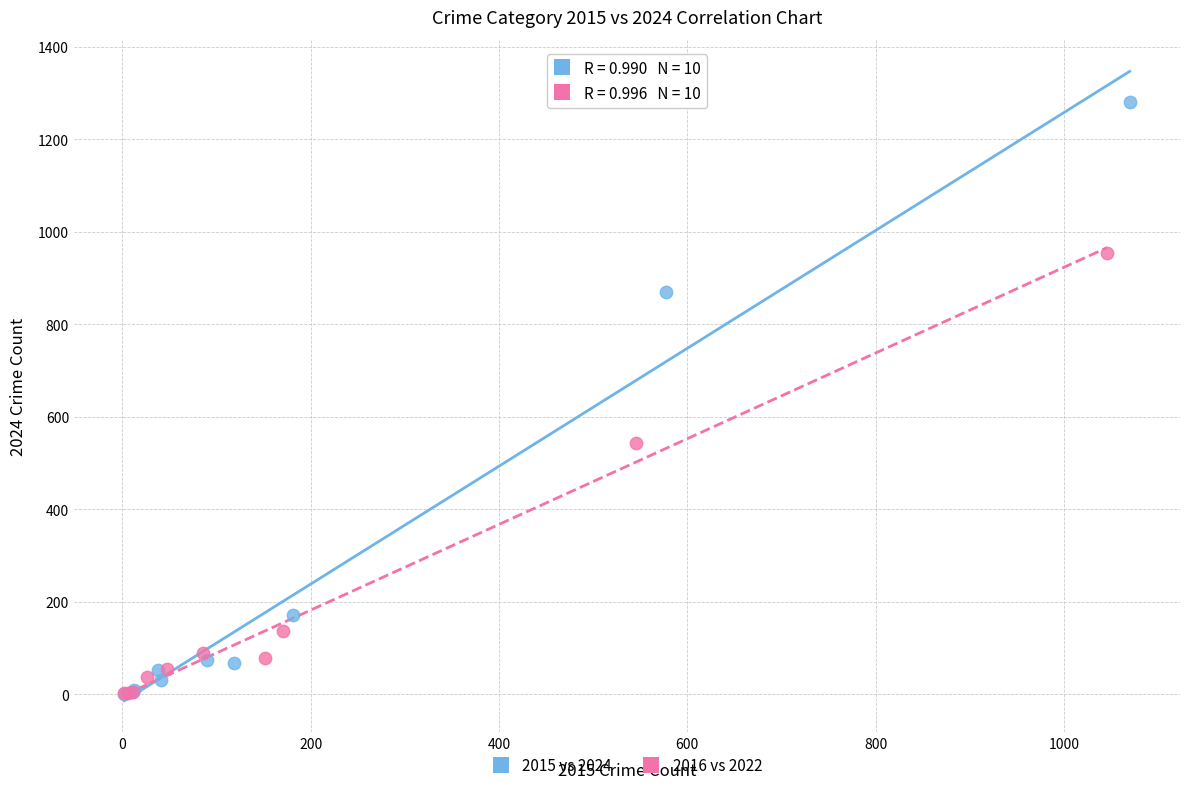

Which series has the widest spread of Y values?

2015 vs 2024